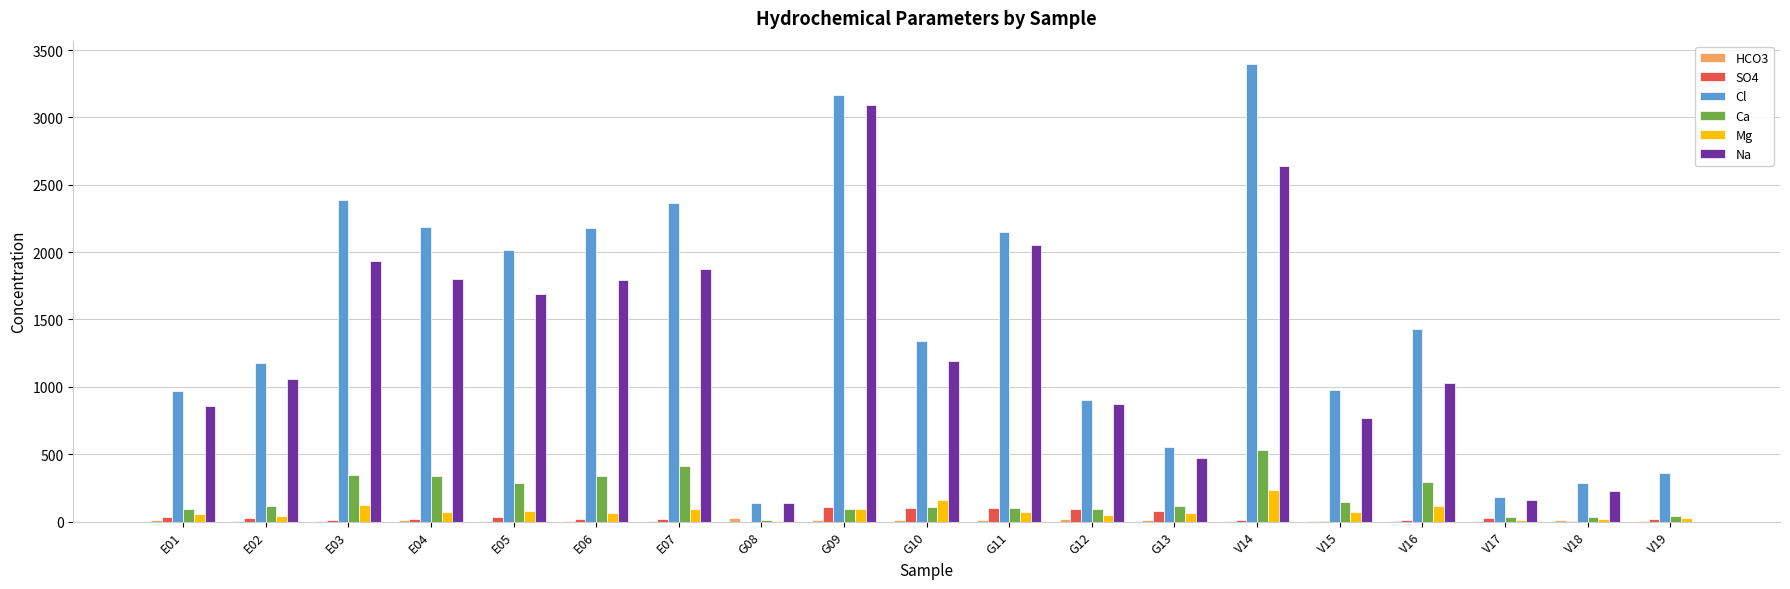

The value of Ca at E06 is 340.4. True or false?

True